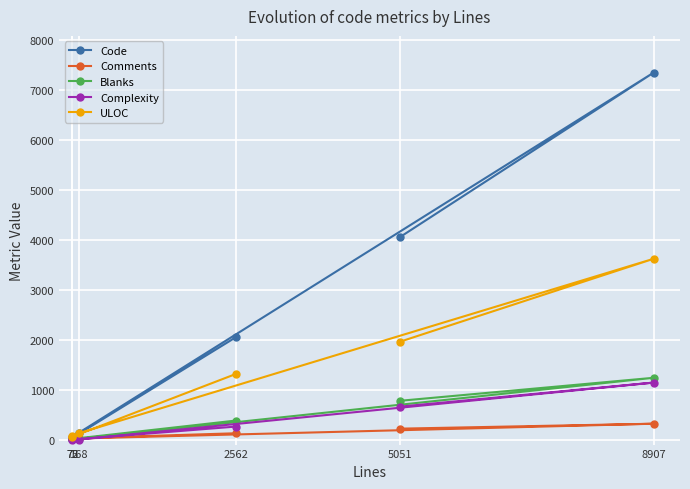

Is it true that Code equals 34 at 72?

True